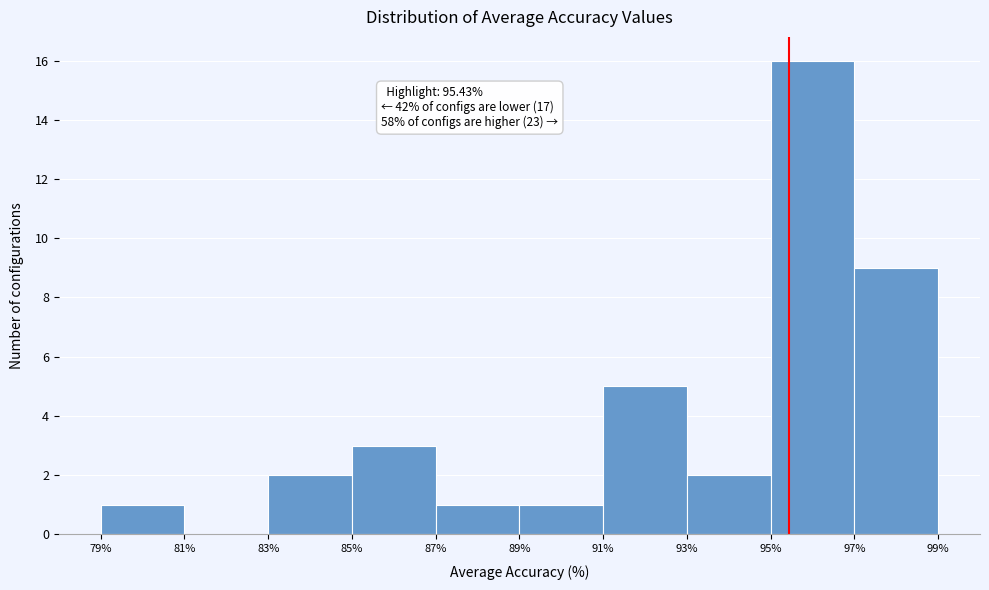

Which range on the x-axis has the tallest bar?

95% to 97%